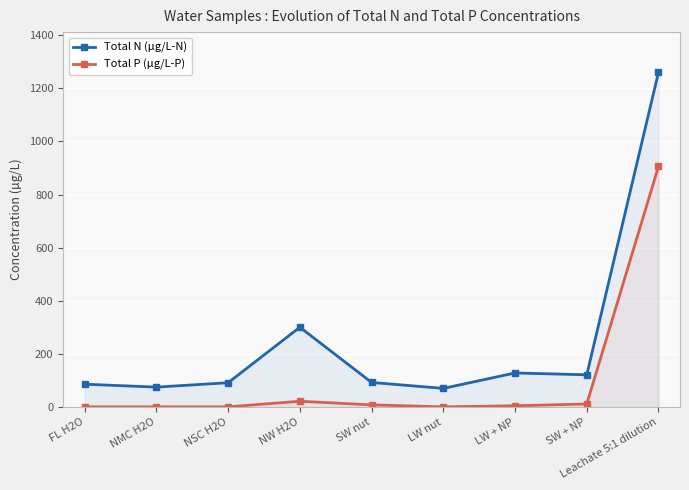

Which has a higher value, Leachate 5:1 dilution or LW nut?

Leachate 5:1 dilution